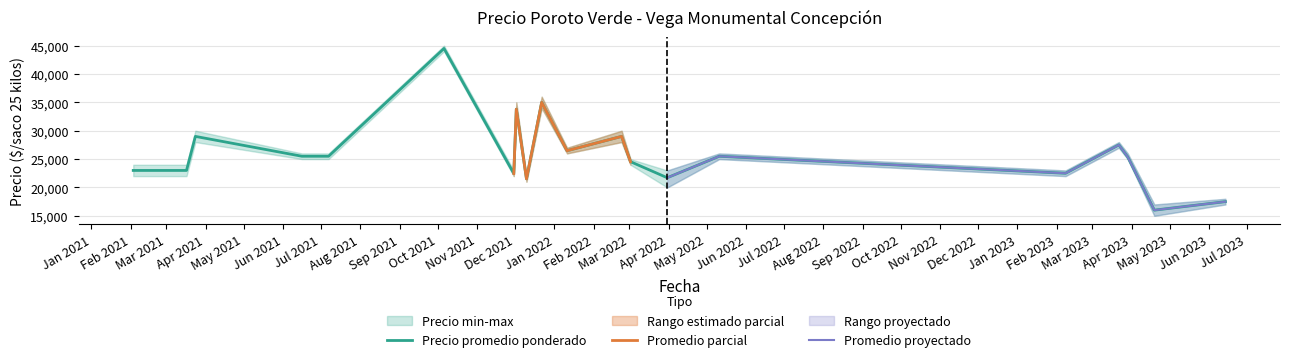

Where is Precio promedio ponderado nearest to the value 30250?

2022-02-23